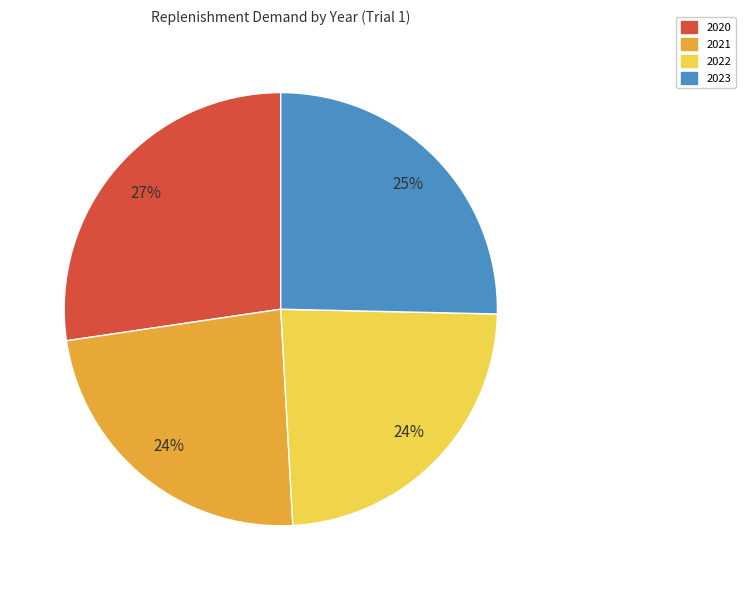

Which slice is the largest?

2020